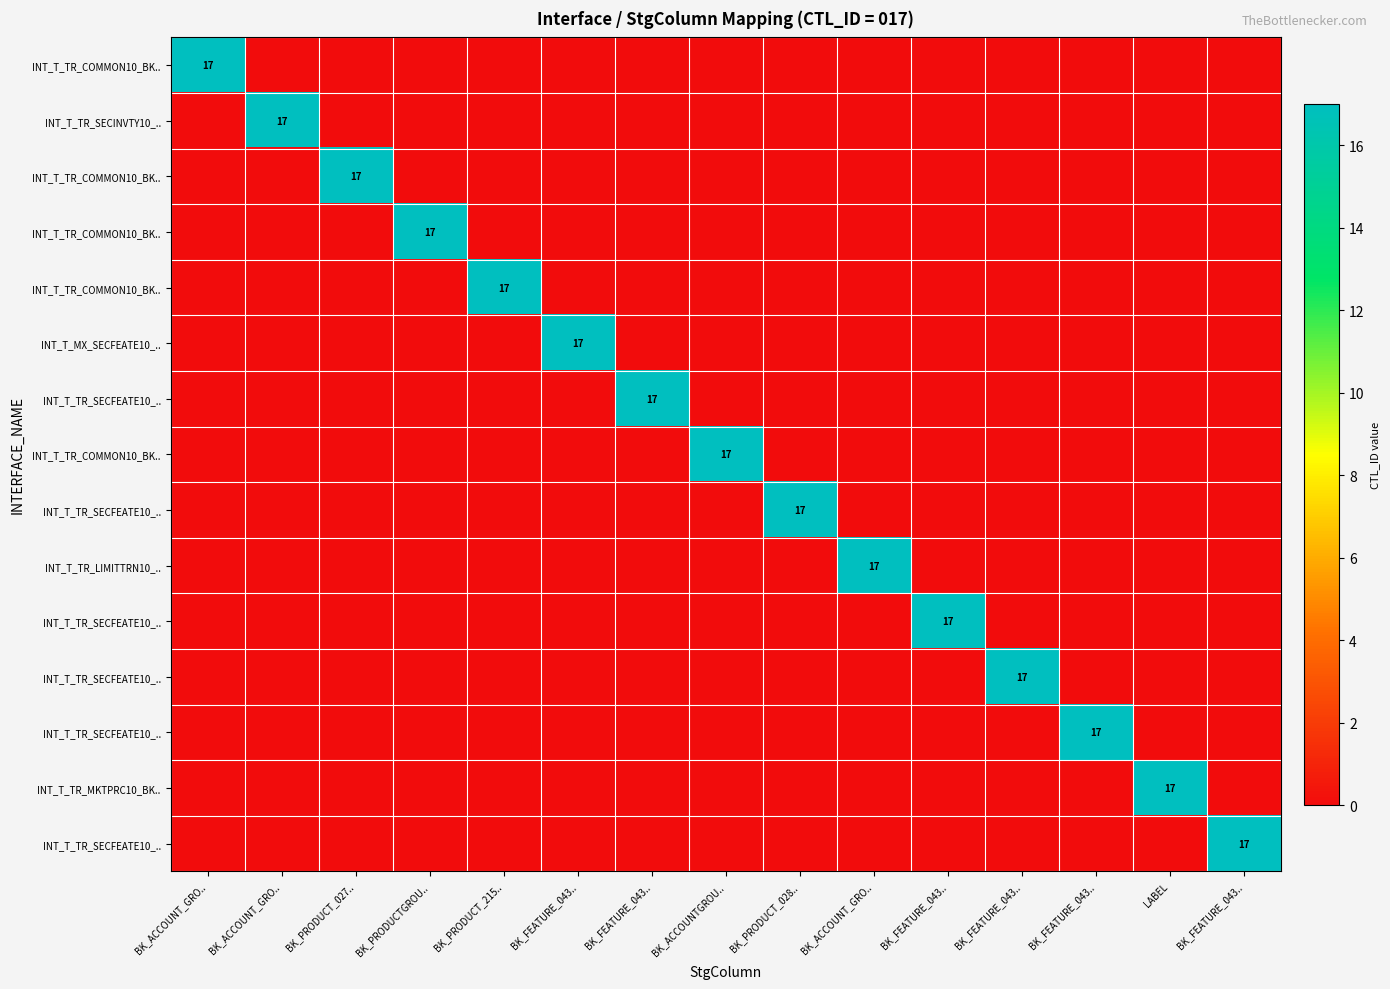

At which category is the sum across all series the highest?

BK_ACCOUNT_GRO..